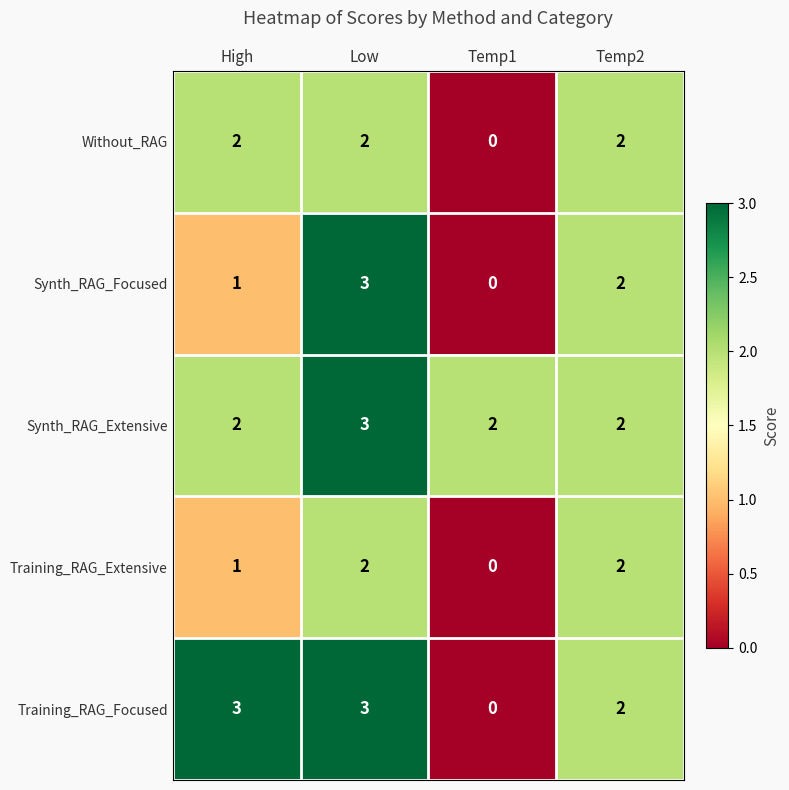

Count the Training_RAG_Focused values in the range 2 to 3.

3